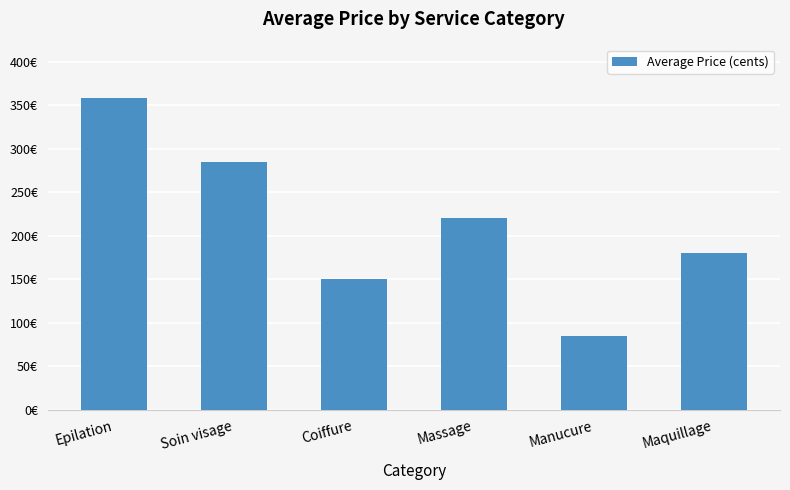

What is the ratio of the value at Manucure to the value at Coiffure?

0.6